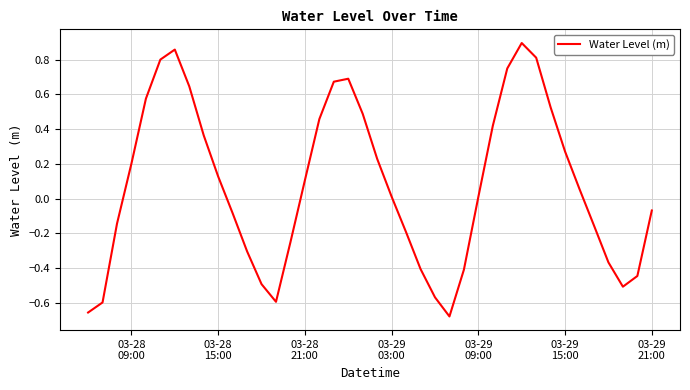

What is the difference between the maximum and minimum values?

1.6